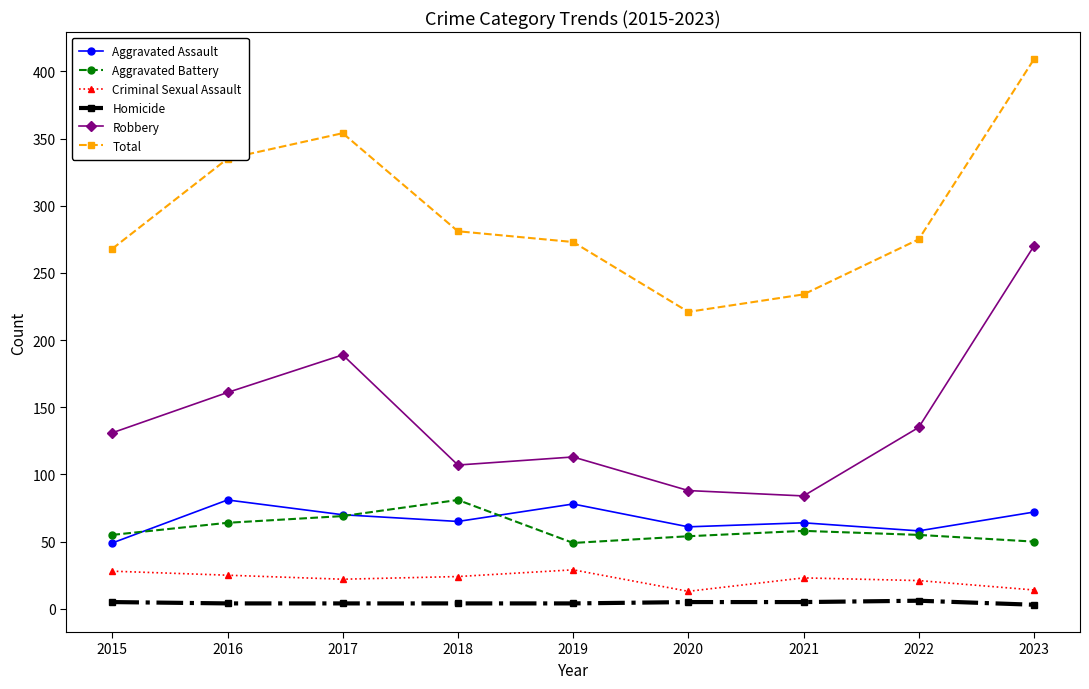

True or false: Aggravated Battery and Criminal Sexual Assault cross at least once.

False